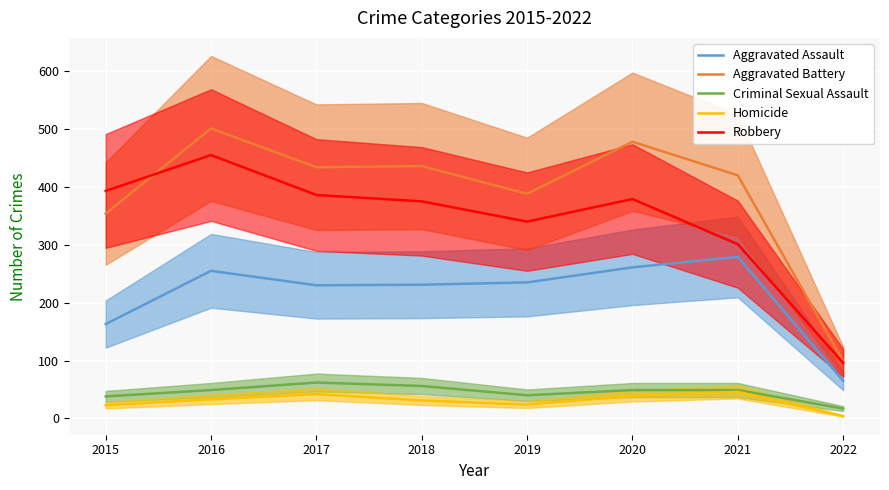

What value does the Aggravated Assault series have at 2016, to the nearest 10?

260